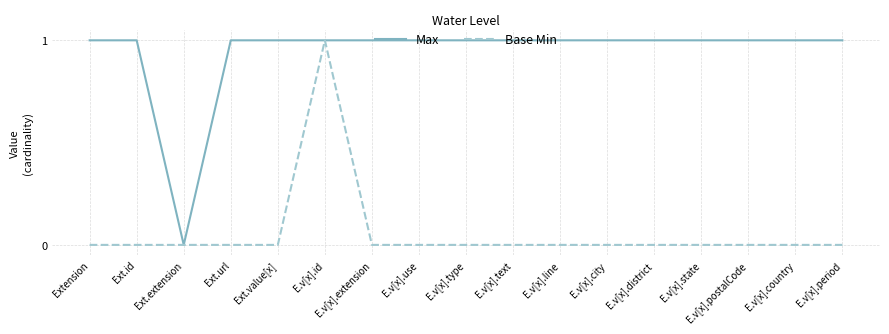

Reading left to right, transcribe all the data shown in this chart.

Max: Extension=1	Ext.id=1	Ext.extension=0	Ext.url=1	Ext.value[x]=1	E.v[x].id=1	E.v[x].extension=1	E.v[x].use=1	E.v[x].type=1	E.v[x].text=1	E.v[x].line=1	E.v[x].city=1	E.v[x].district=1	E.v[x].state=1	E.v[x].postalCode=1	E.v[x].country=1	E.v[x].period=1
Base Min: Extension=0	Ext.id=0	Ext.extension=0	Ext.url=0	Ext.value[x]=0	E.v[x].id=1	E.v[x].extension=0	E.v[x].use=0	E.v[x].type=0	E.v[x].text=0	E.v[x].line=0	E.v[x].city=0	E.v[x].district=0	E.v[x].state=0	E.v[x].postalCode=0	E.v[x].country=0	E.v[x].period=0